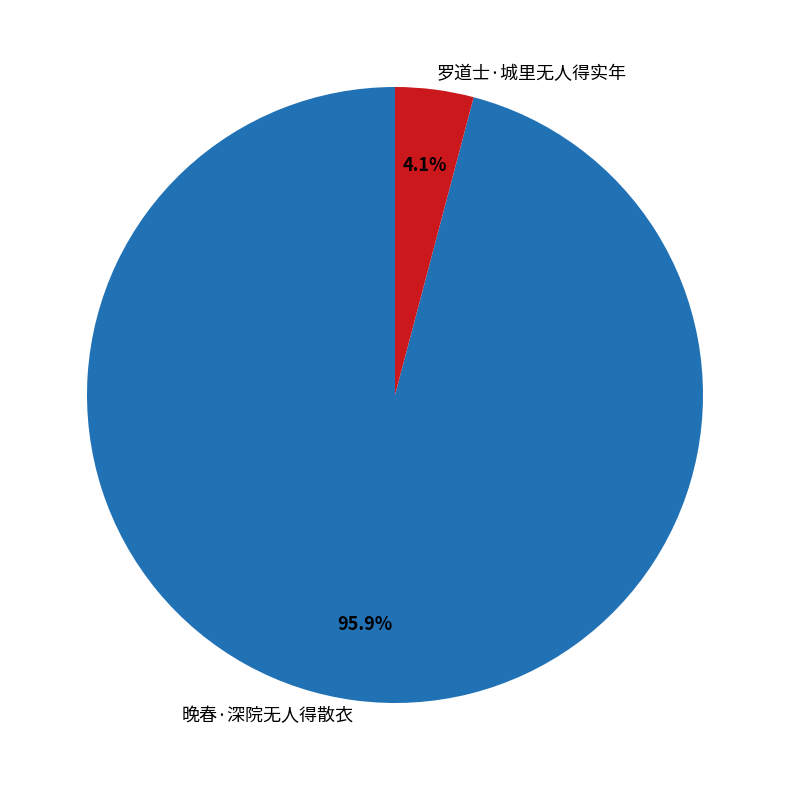

How many segments does this pie chart have?

2